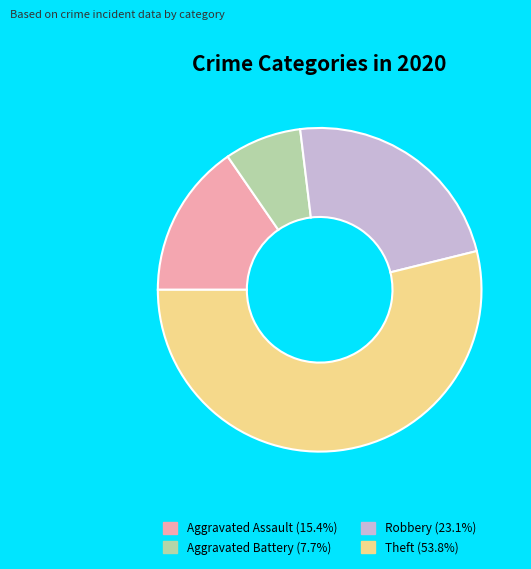

Rank the categories by value from lowest to highest.

Aggravated Battery, Aggravated Assault, Robbery, Theft